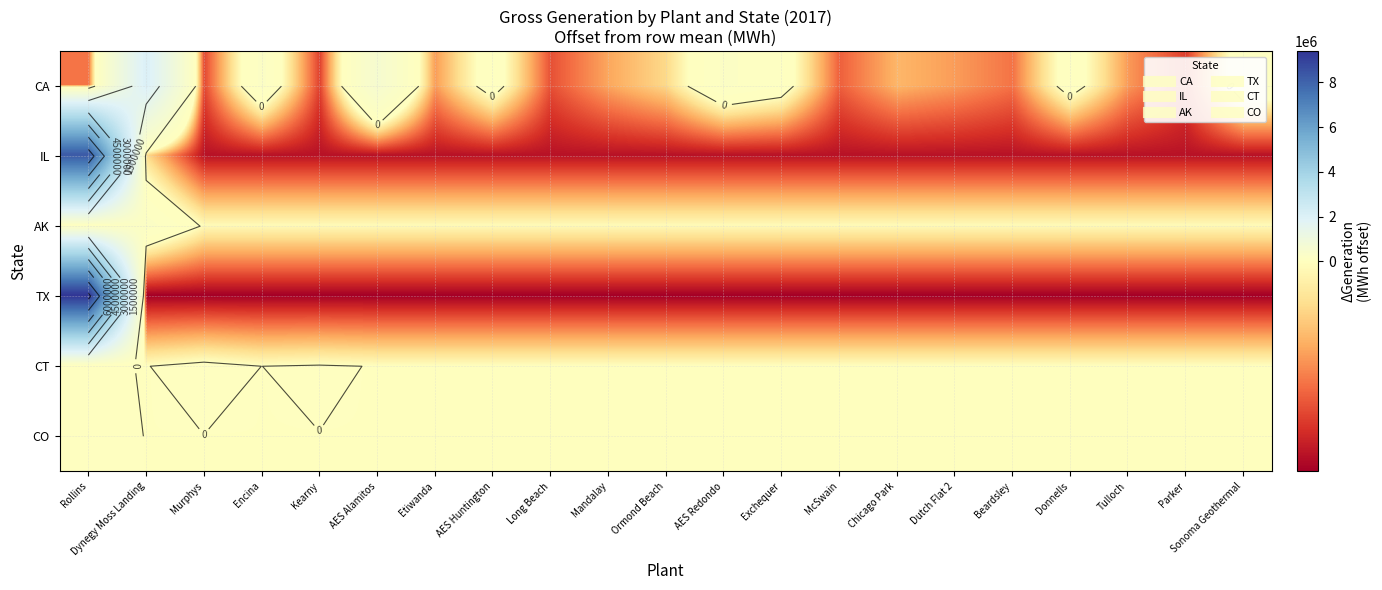

At which label does AK first exceed -13066?

Rollins